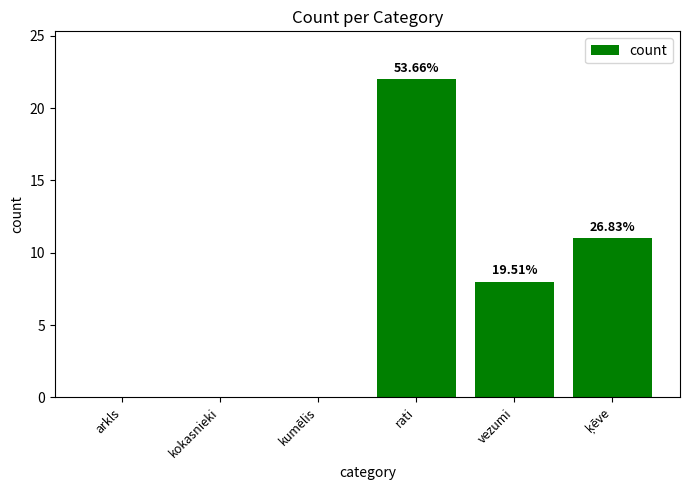

Where does the data first go above 8?

rati